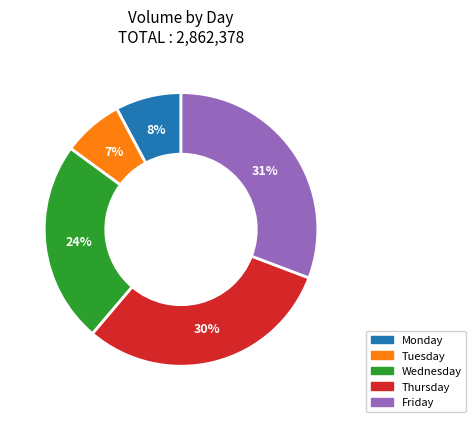

What percentage is the Thursday slice, to the nearest percent?

30%